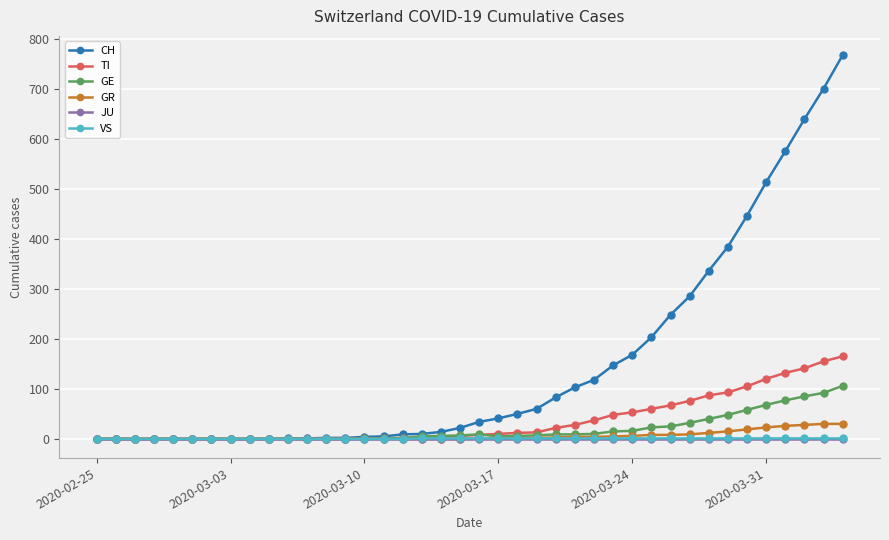

What is the average value of the TI series?

36